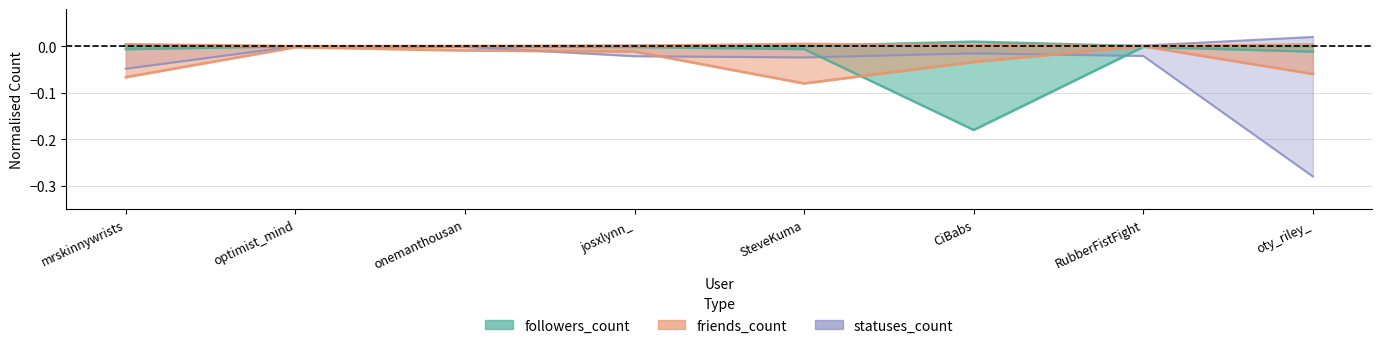

At which label is friends_count closest to 0?

RubberFistFight